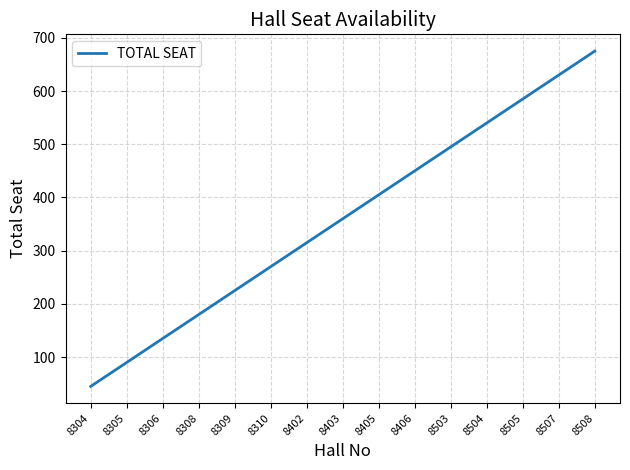

Rank the categories by value from lowest to highest.

8304, 8305, 8306, 8308, 8309, 8310, 8402, 8403, 8405, 8406, 8503, 8504, 8505, 8507, 8508